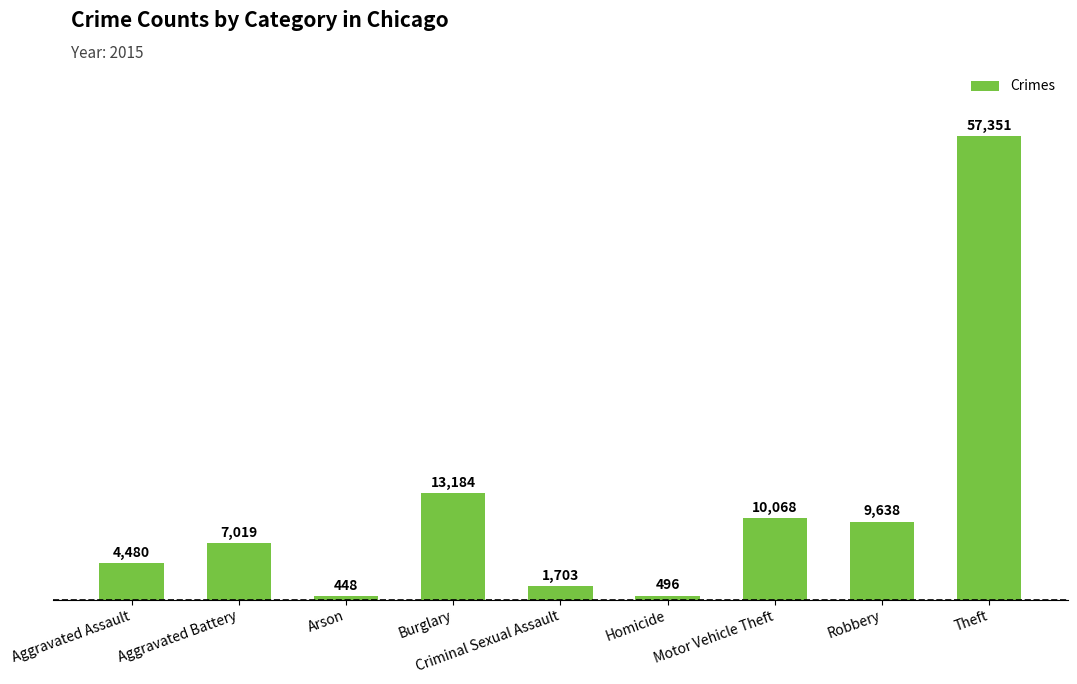

What is the smallest value displayed?

448